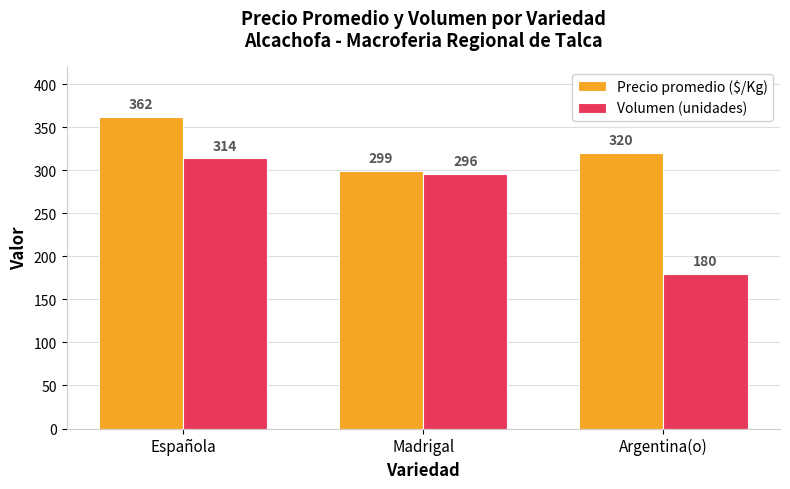

Which series has the largest total across all categories?

Precio promedio ($/Kg)